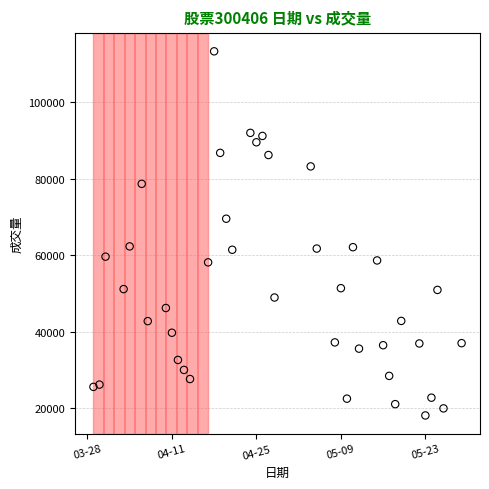

What is the range of X values (max minus min)?

61